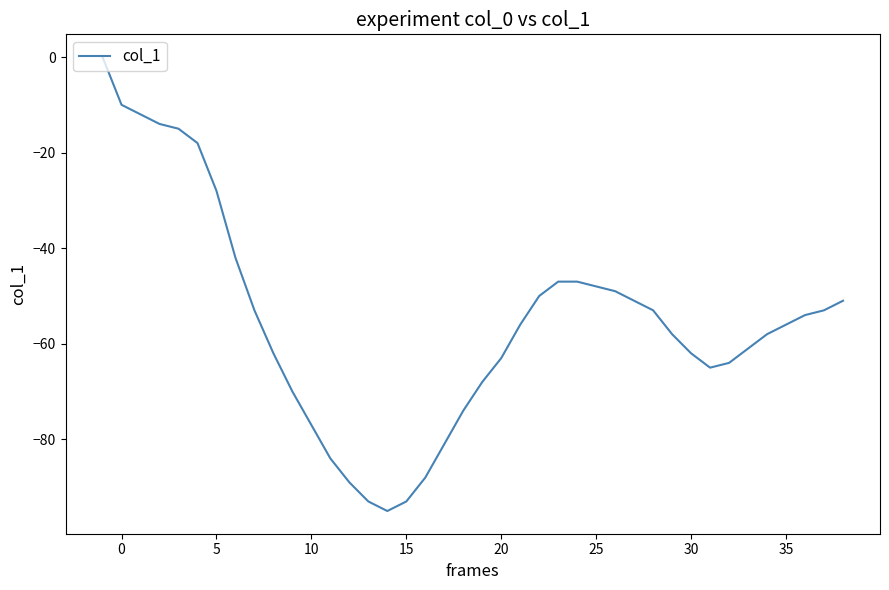

What is the minimum value shown in the chart?

-95